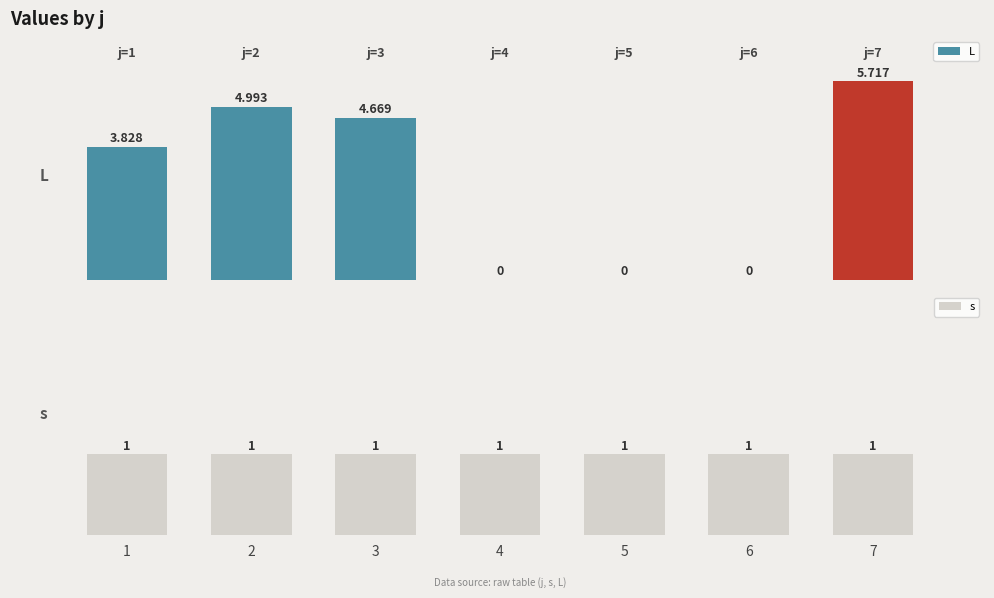

Reading left to right, transcribe all the data shown in this chart.

L: 1=3.8	2=5.0	3=4.7	4=0.0	5=0.0	6=0.0	7=5.7
s: 1=1.0	2=1.0	3=1.0	4=1.0	5=1.0	6=1.0	7=1.0